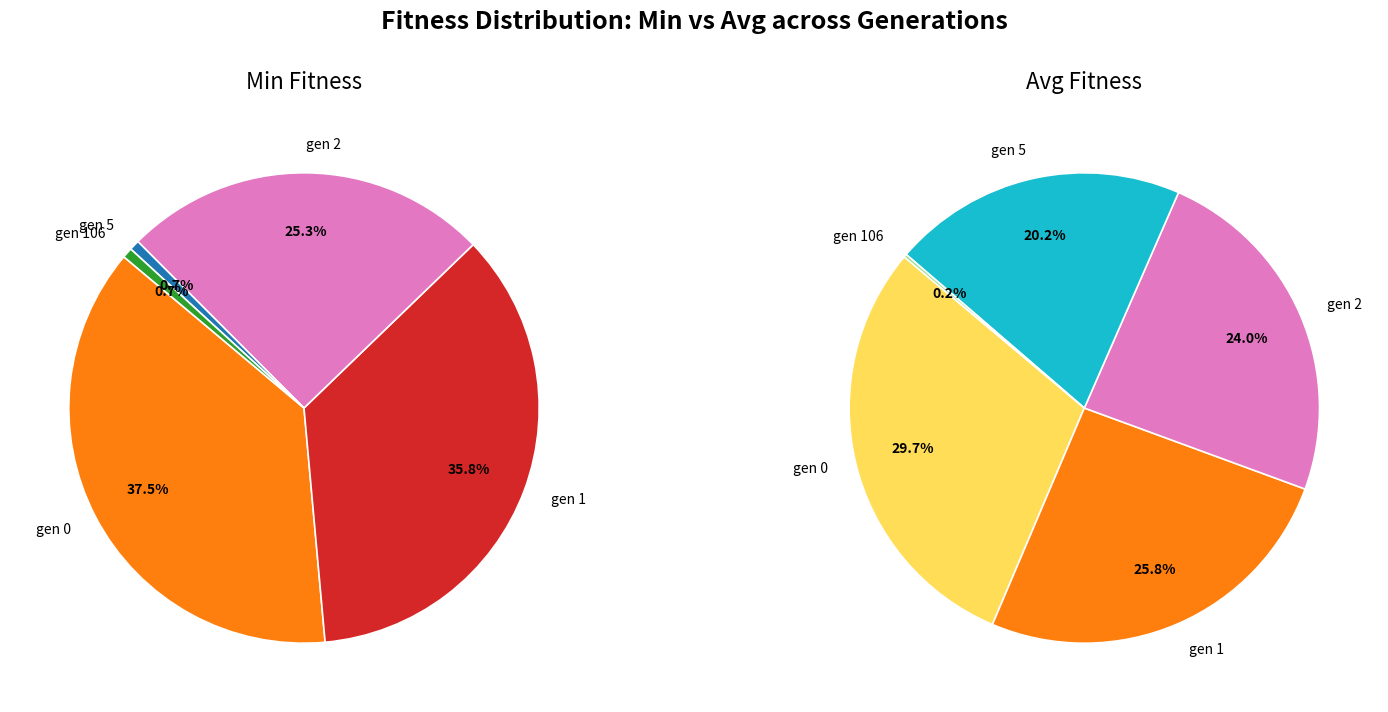

Which series changed the most between gen 1 and gen 2?

min